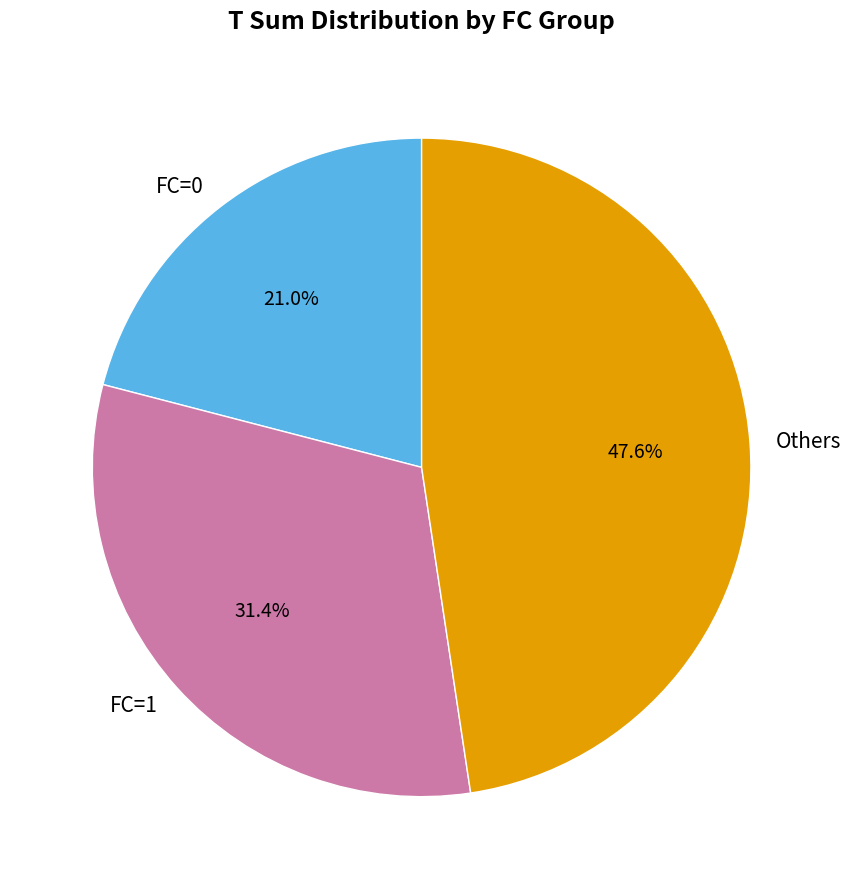

Count the number of slices in the pie.

3